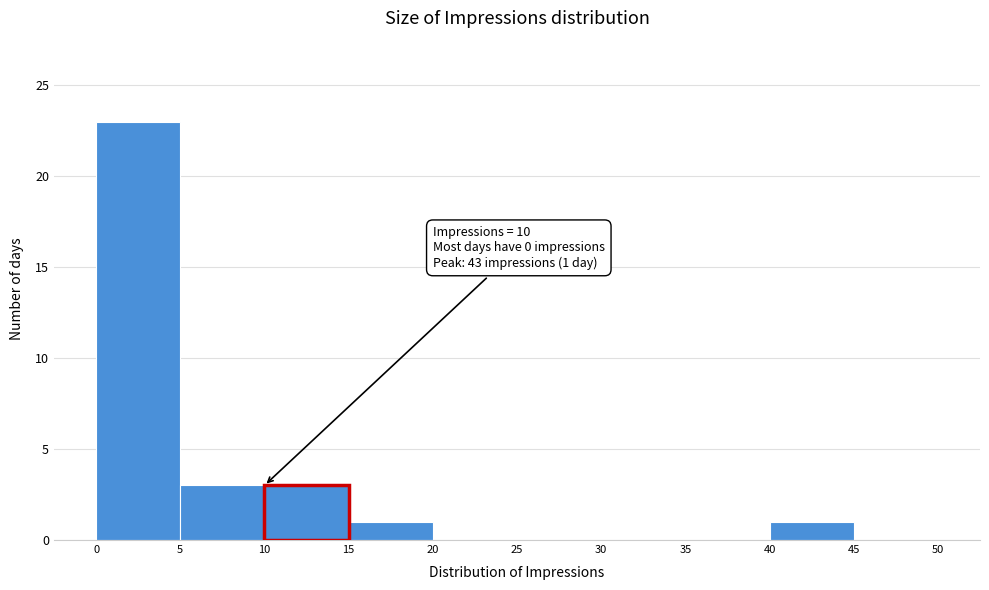

Which range on the x-axis has the tallest bar?

0 to 5